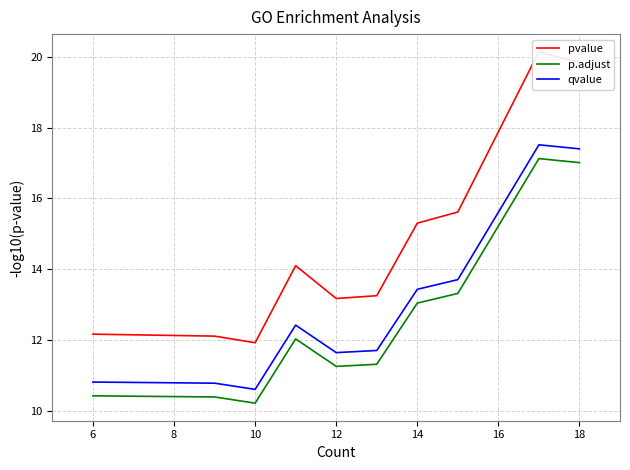

True or false: p.adjust and qvalue intersect in this chart.

False